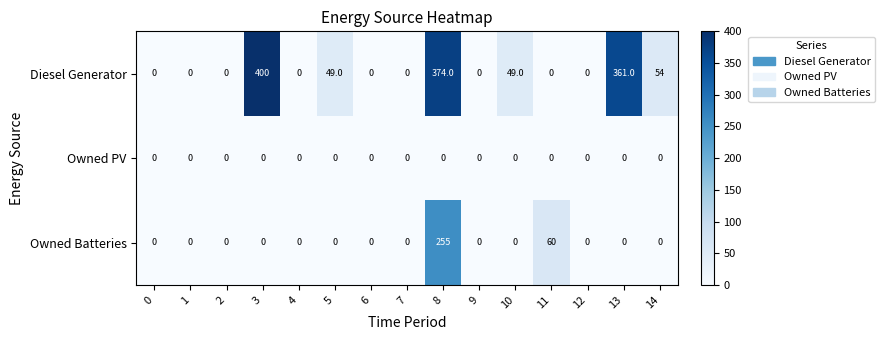

What is the difference between the maximum and second lowest values in the Owned Batteries series?

255